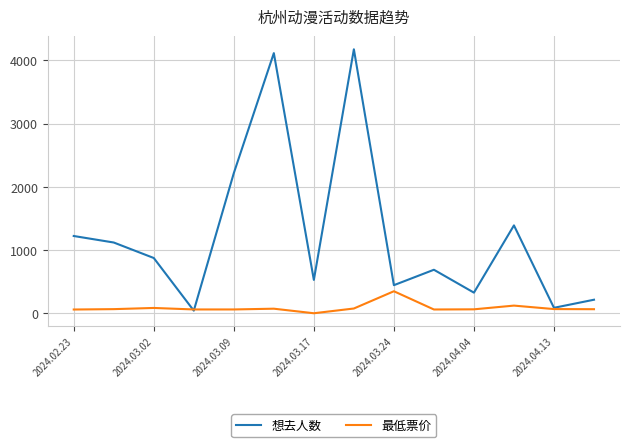

Which series has the largest total across all categories?

想去人数